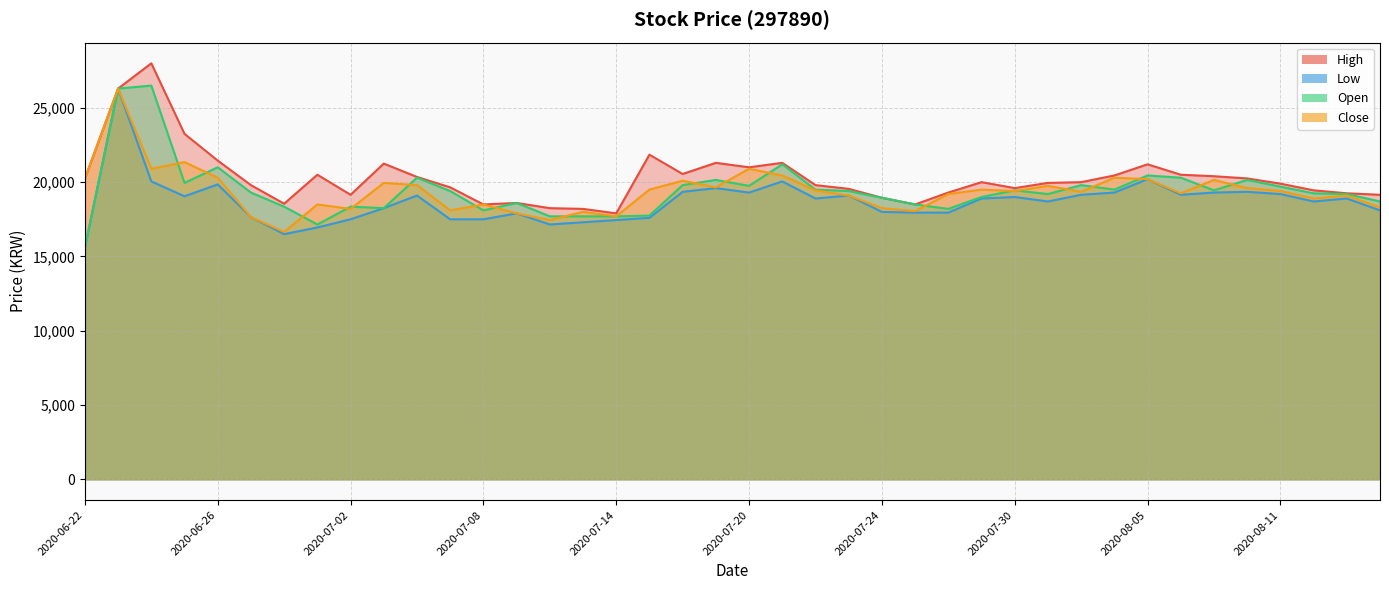

At which category does the chart reach its minimum across all series?

2020-06-22